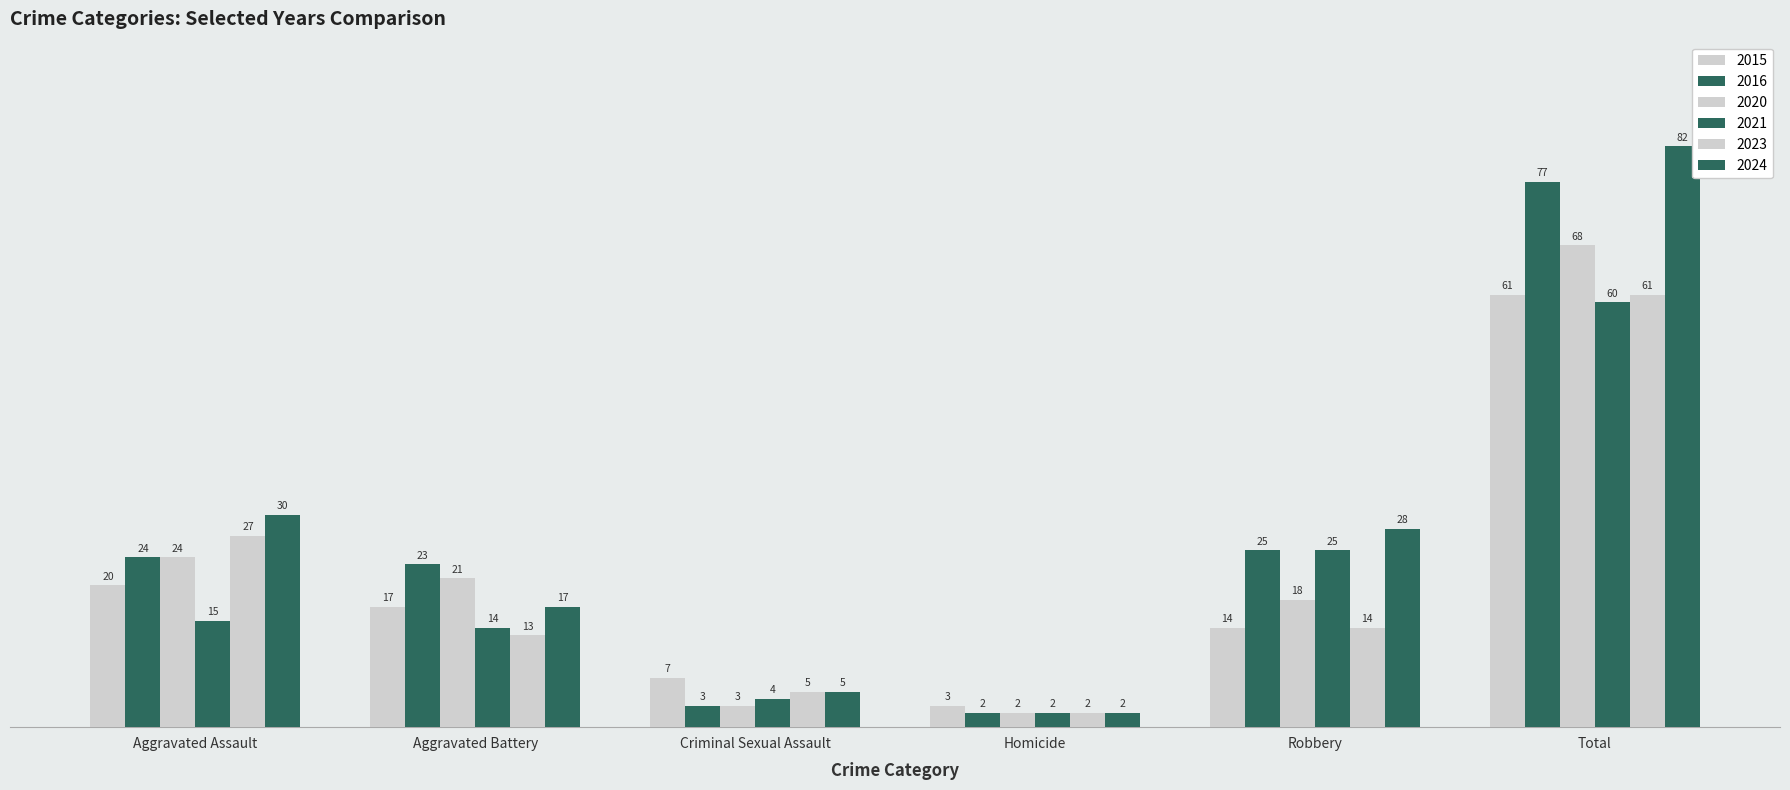

Which series has the largest total across all categories?

2024